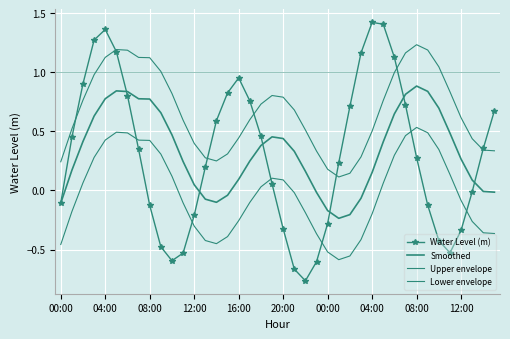

Reading left to right, list all the values displayed in this chart.

Water Level (m): -0.1	0.4	0.9	1.3	1.4	1.2	0.8	0.3	-0.1	-0.5	-0.6	-0.5	-0.2	0.2	0.6	0.8	1.0	0.8	0.5	0.1	-0.3	-0.7	-0.8	-0.6	-0.3	0.2	0.7	1.2	1.4	1.4	1.1	0.7	0.3	-0.1	-0.4	-0.5	-0.3	-0.0	0.4	0.7
Smoothed: -0.1	0.2	0.4	0.6	0.8	0.8	0.8	0.8	0.8	0.7	0.5	0.2	0.0	-0.1	-0.1	-0.0	0.1	0.2	0.4	0.5	0.4	0.3	0.2	-0.0	-0.2	-0.2	-0.2	-0.1	0.2	0.4	0.6	0.8	0.9	0.8	0.7	0.5	0.3	0.1	-0.0	-0.0
Upper envelope: 0.2	0.5	0.8	1.0	1.1	1.2	1.2	1.1	1.1	1.0	0.8	0.6	0.4	0.3	0.2	0.3	0.4	0.6	0.7	0.8	0.8	0.7	0.5	0.3	0.2	0.1	0.1	0.3	0.5	0.8	1.0	1.2	1.2	1.2	1.0	0.8	0.6	0.4	0.3	0.3
Lower envelope: -0.5	-0.2	0.1	0.3	0.4	0.5	0.5	0.4	0.4	0.3	0.1	-0.1	-0.3	-0.4	-0.5	-0.4	-0.3	-0.1	0.0	0.1	0.1	-0.0	-0.2	-0.4	-0.5	-0.6	-0.6	-0.4	-0.2	0.1	0.3	0.5	0.5	0.5	0.3	0.1	-0.1	-0.3	-0.4	-0.4